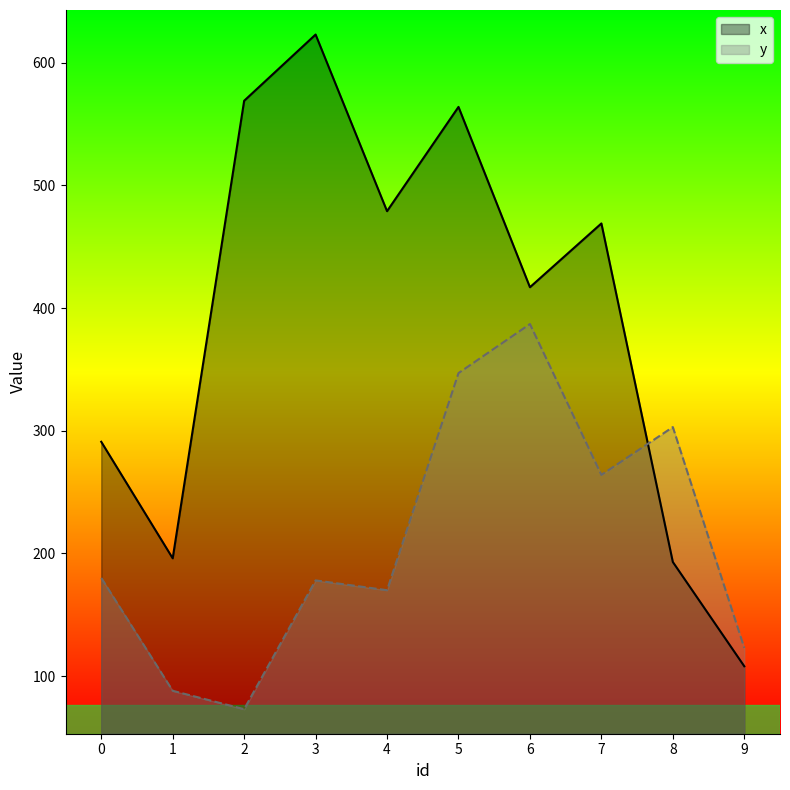

True or false: y has a value of 123 at 9.

True